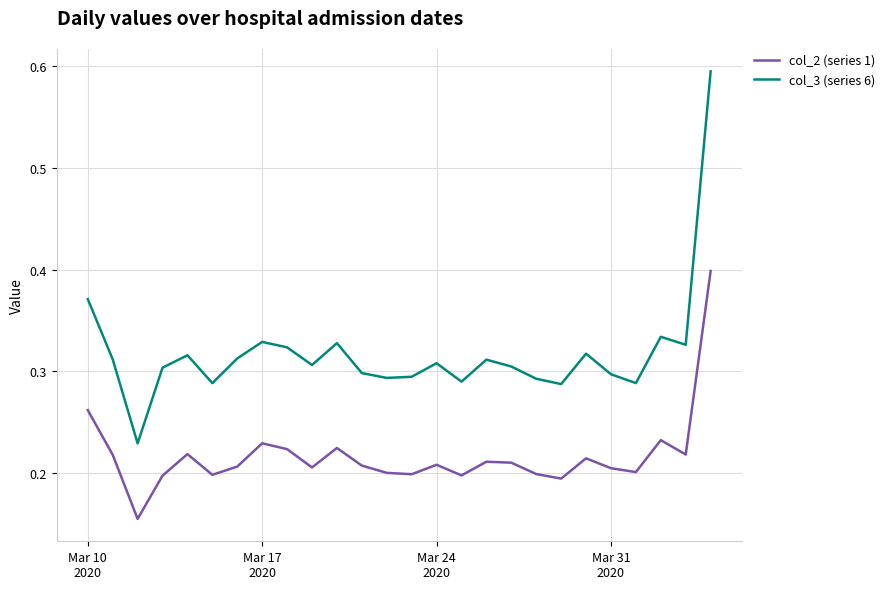

Rank the series by their average value, from highest to lowest.

col_3 (series 6), col_2 (series 1)